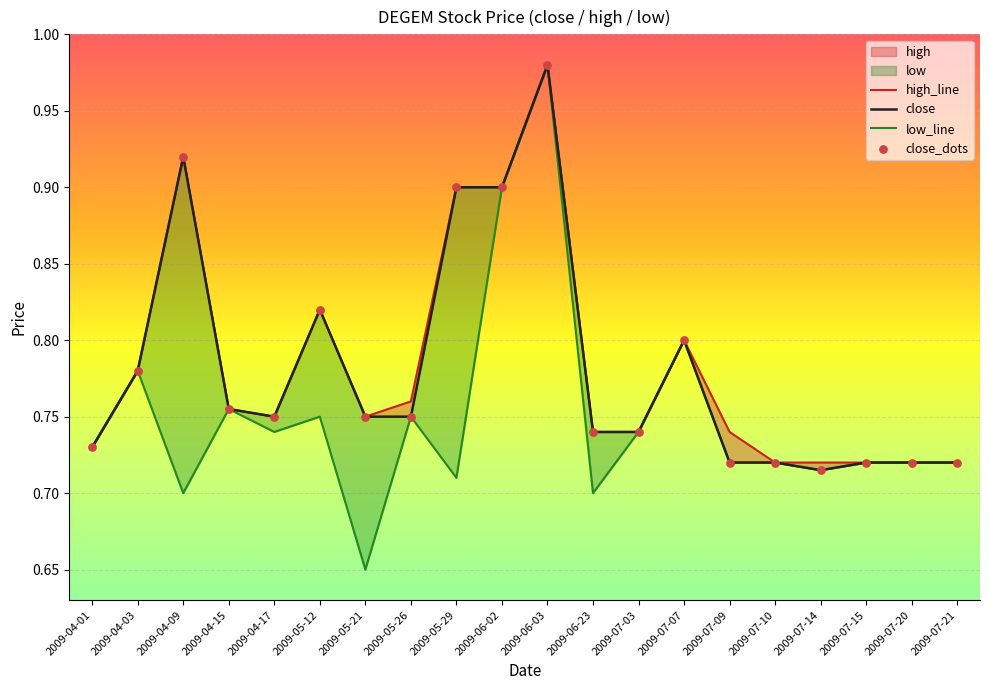

Which series reaches the maximum Y coordinate?

close